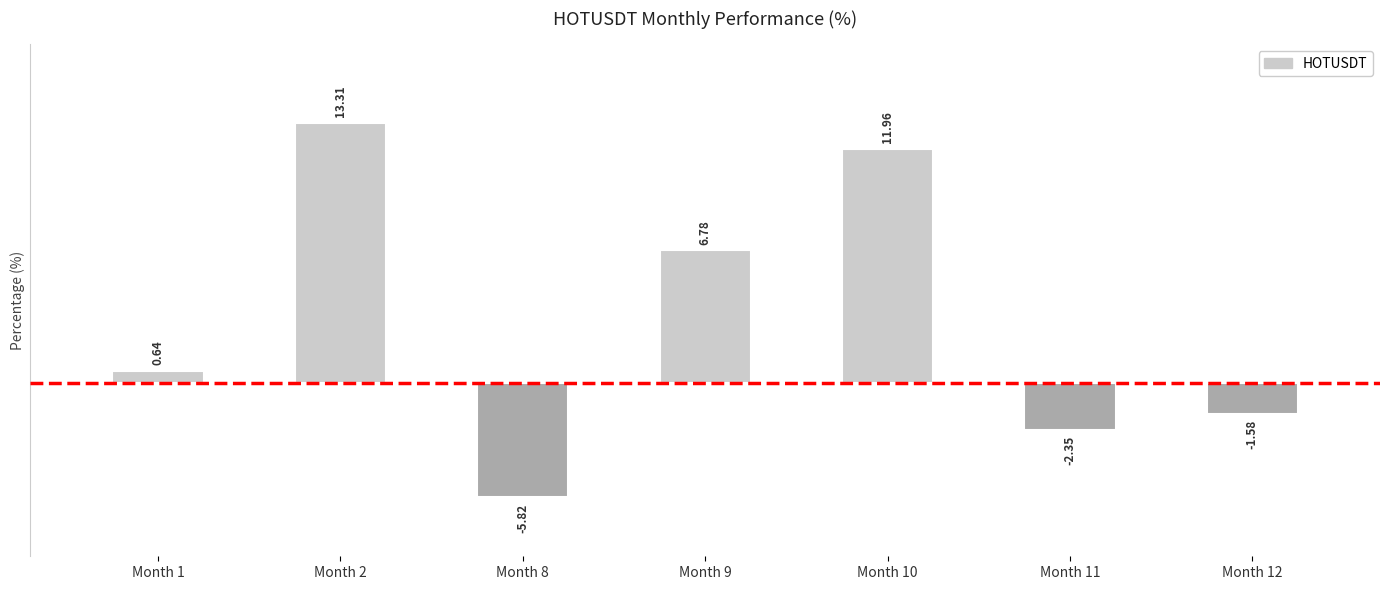

The chart shows a value of -5.8 at 8. True or false?

True